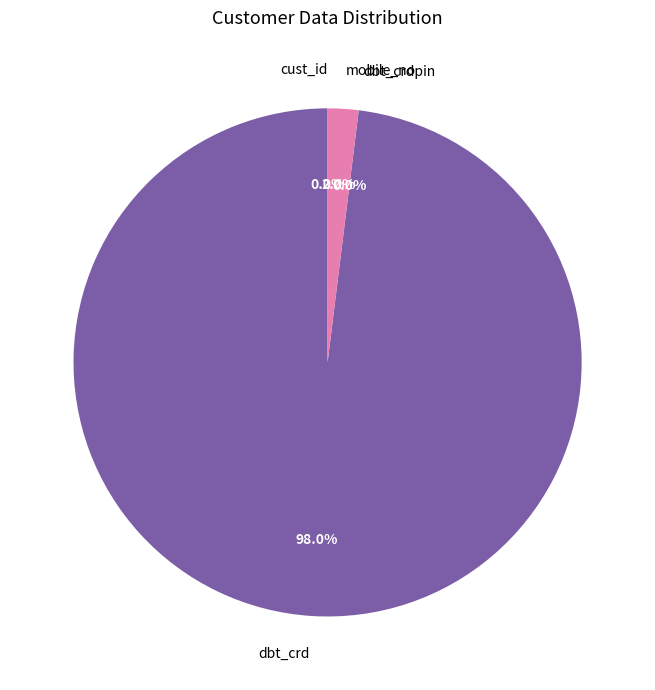

True or false: mobile_no accounts for 2% of the total.

True